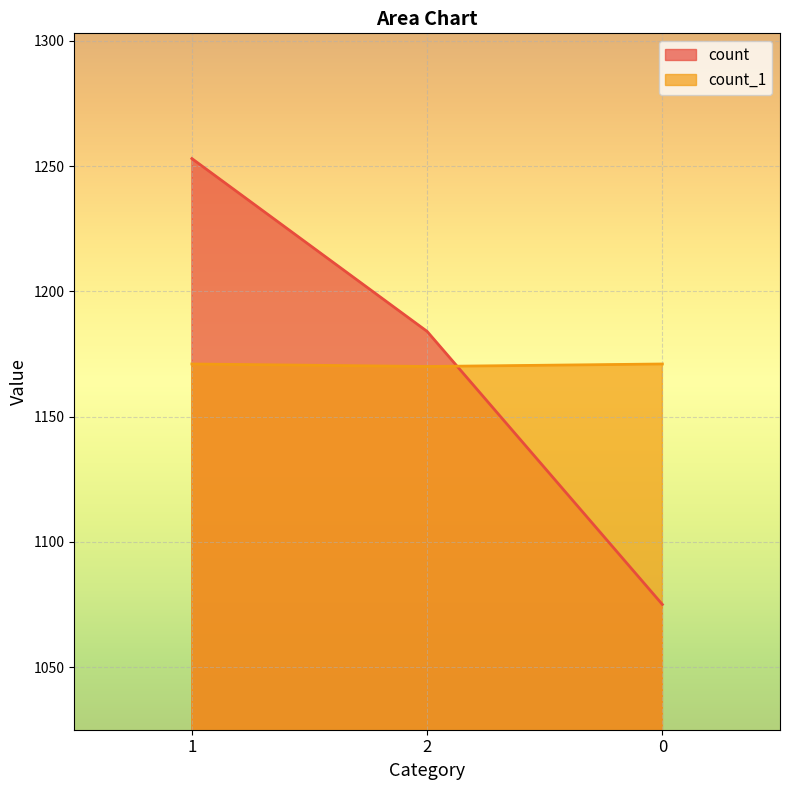

What is the difference between the count_1 values at 2 and 0?

1